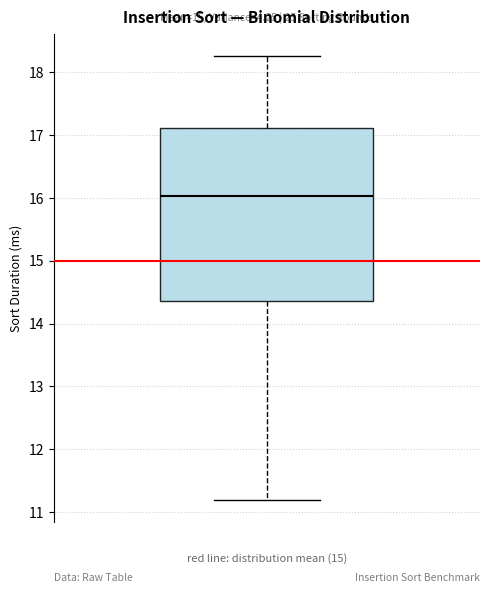

Transcribe this box plot: give where the median line is, the range the box spans, and where the two whiskers end, as read against the y-axis. The values are not printed on the chart, so give them approximately, as read against the axis.

median 16.0, box 14.4 to 17.1, whiskers 11.2 to 18.3